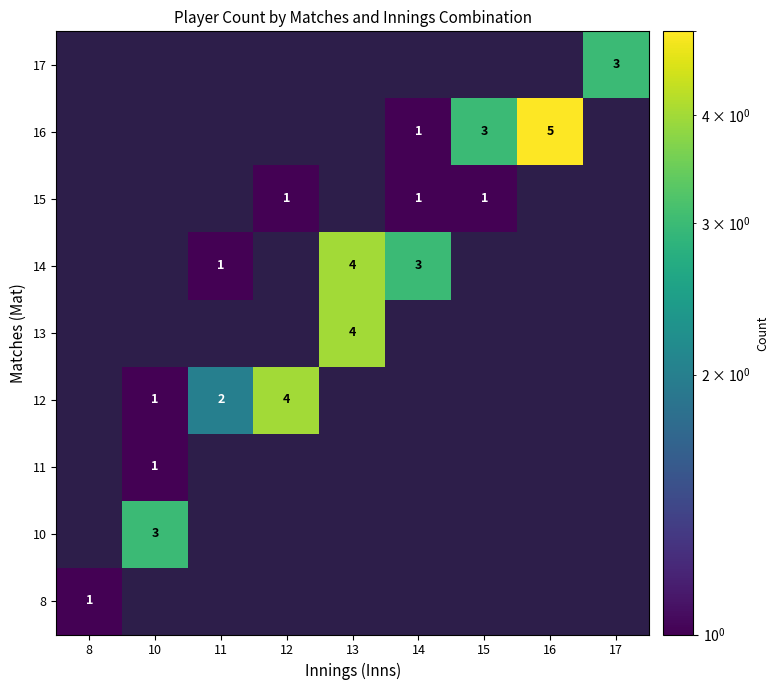

Is it true that row_8 equals 3 at 17?

True